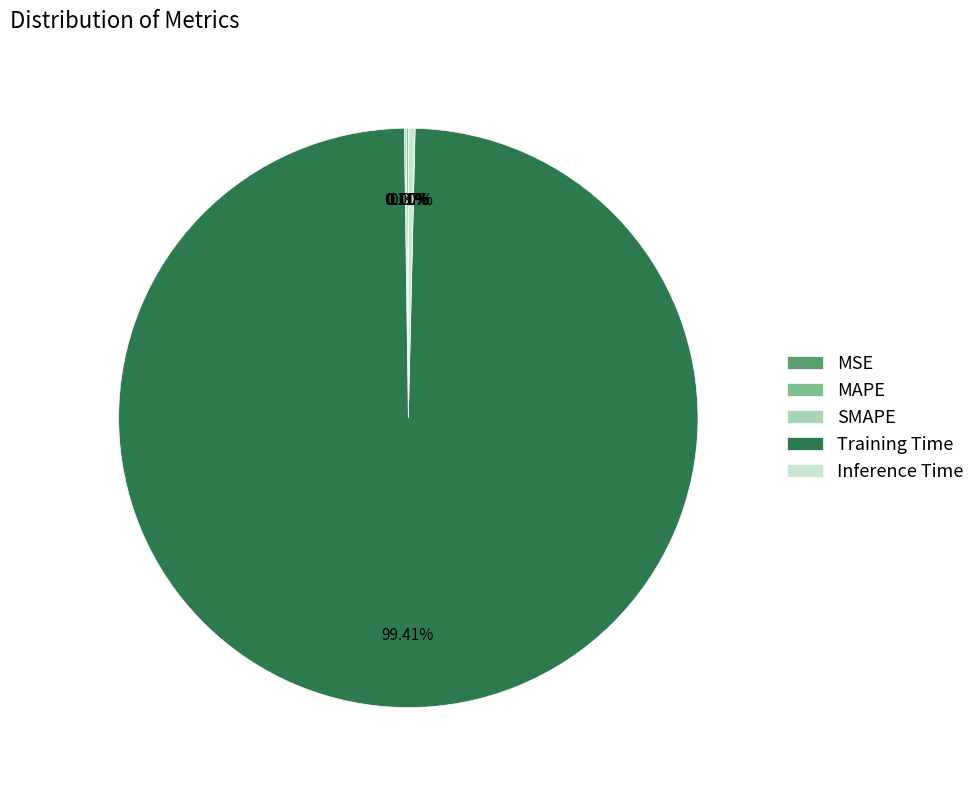

What is the largest slice in the pie chart?

Training Time